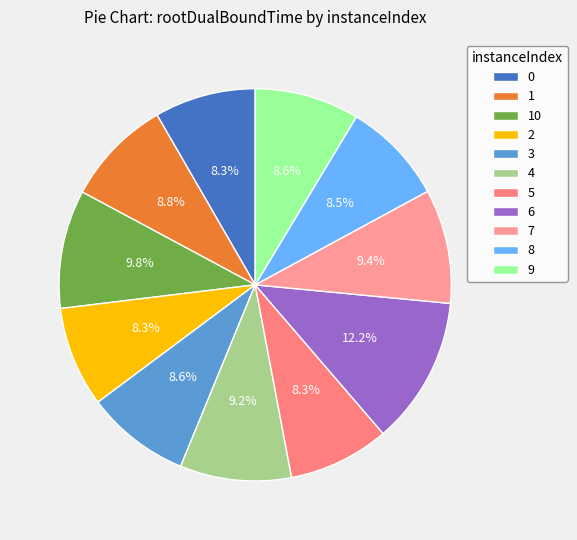

Is it true that 6 is 12% of the pie?

True